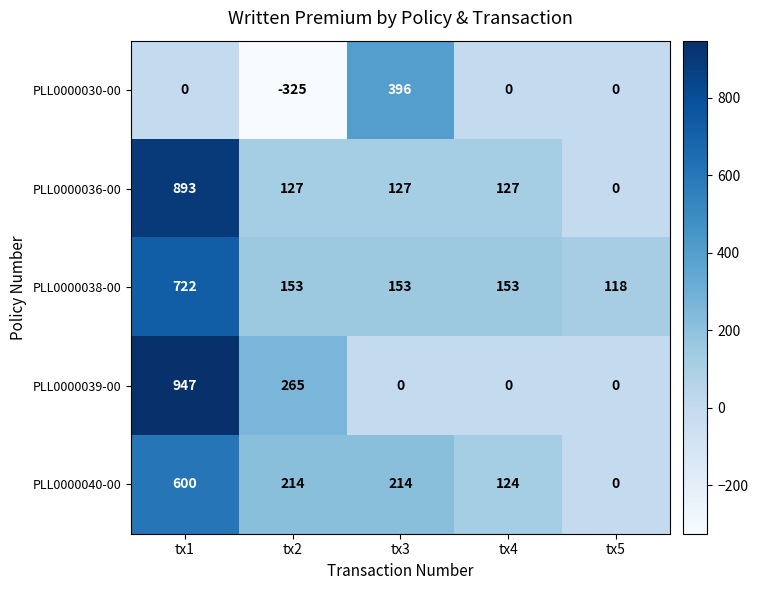

What is the difference between the PLL0000040-00 values at tx5 and tx1?

600